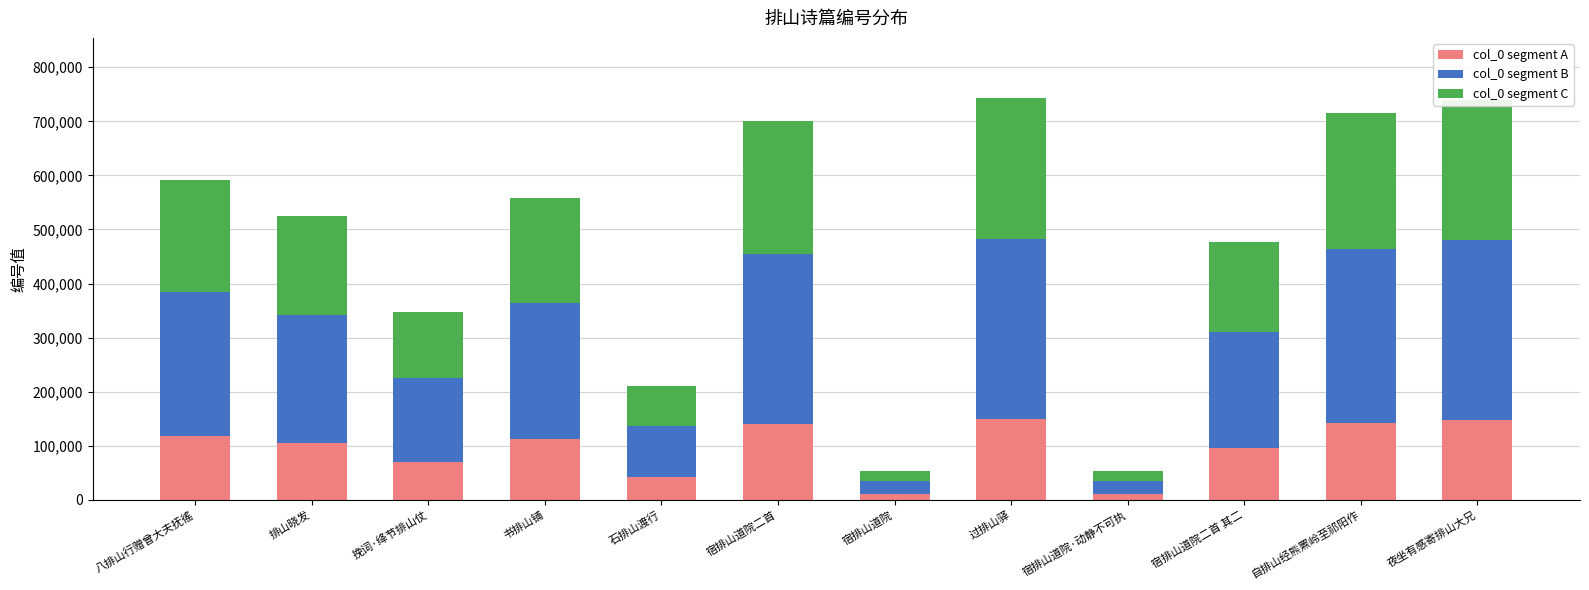

What is the difference between the second highest and second lowest values in the col_0 segment A series?

137210.2